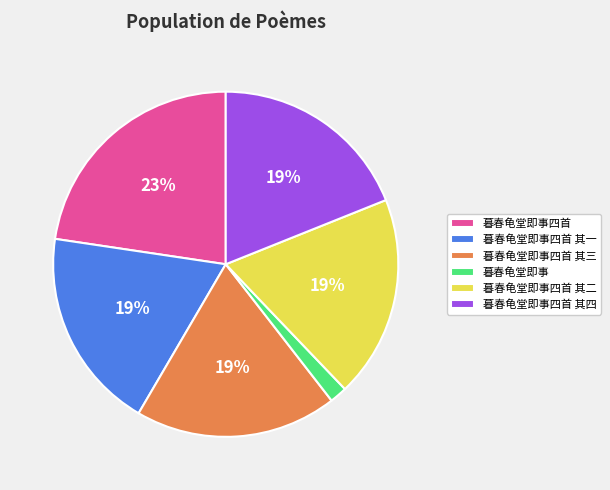

Combined, do 暮春龟堂即事四首 and 暮春龟堂即事四首 其四 account for over 50%?

No